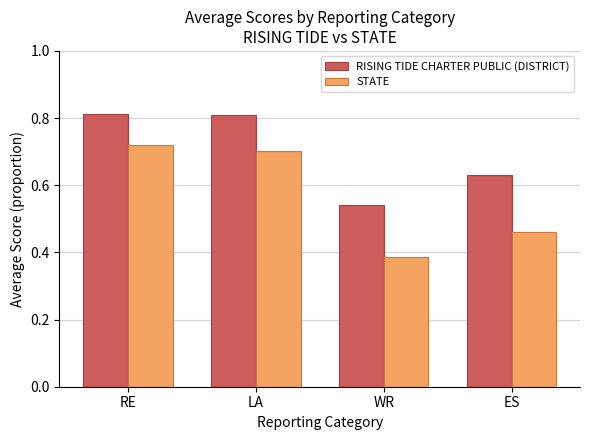

Which category has the lowest value in the STATE series?

WR